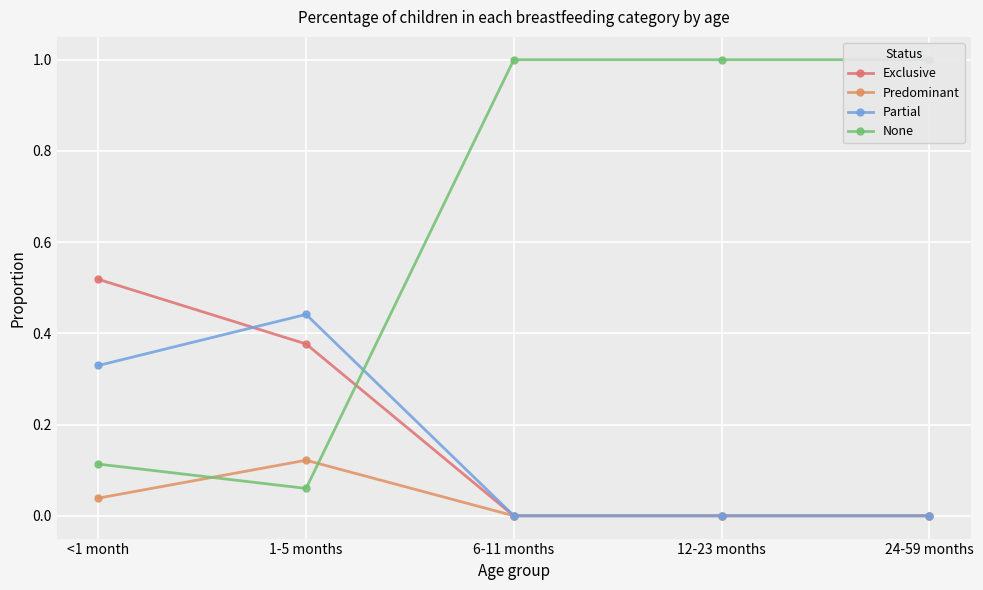

At which label is Exclusive closest to 0?

6-11 months